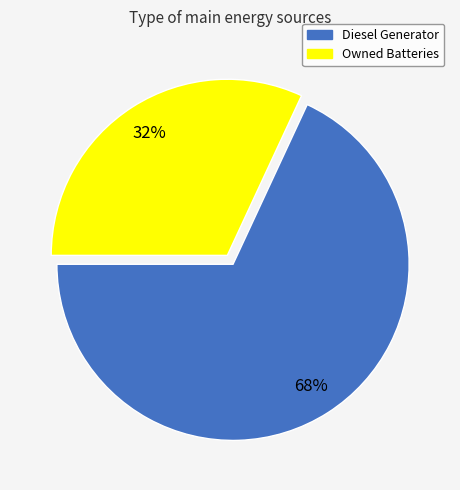

Is the sum of Owned Batteries and Diesel Generator greater than half?

Yes